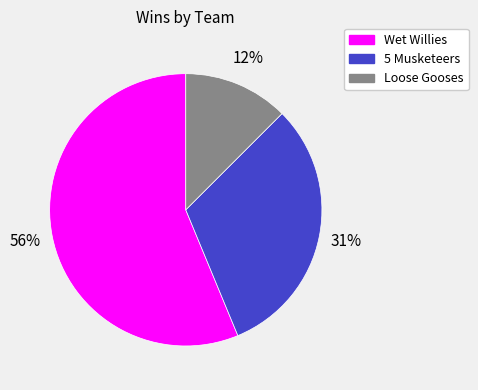

Which category accounts for the majority?

Wet Willies